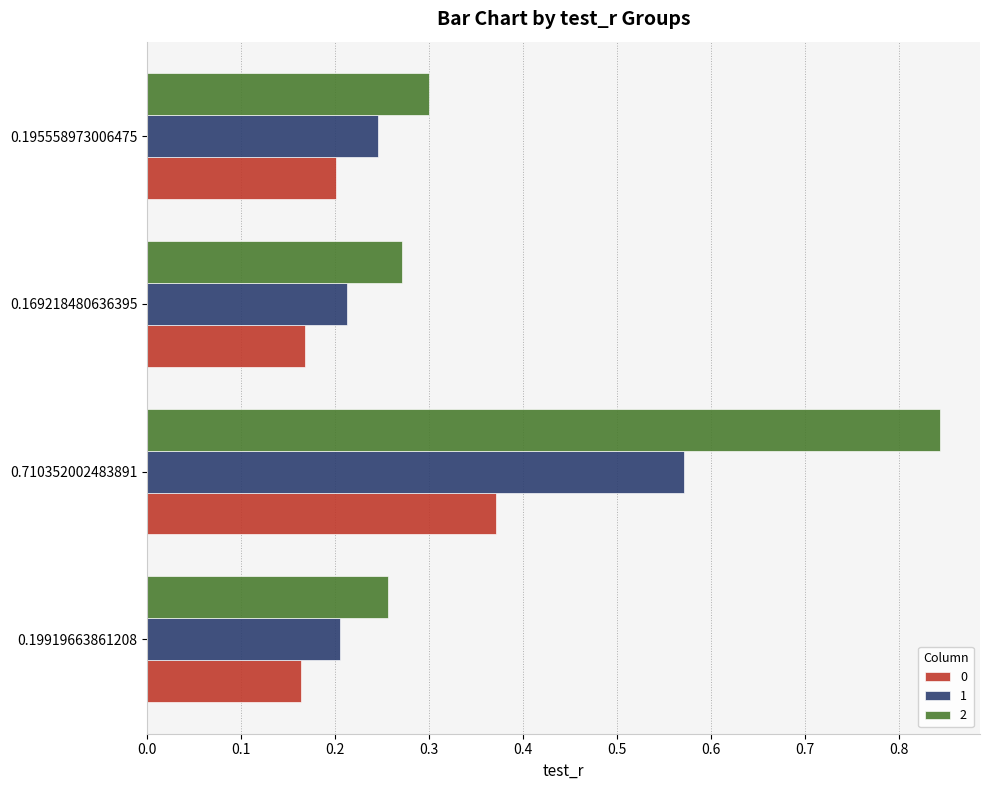

What is the difference between the highest and lowest values at 0.710352002483891?

0.5